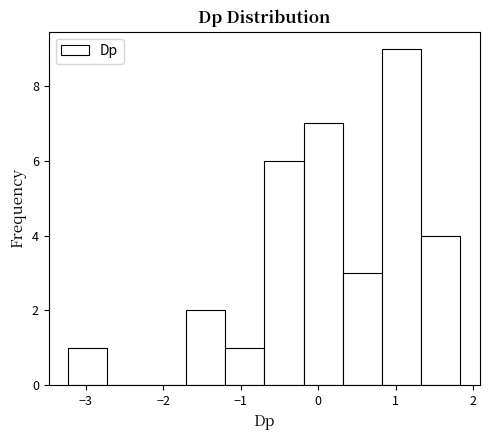

Which range on the x-axis has the tallest bar?

0.8 to 1.3